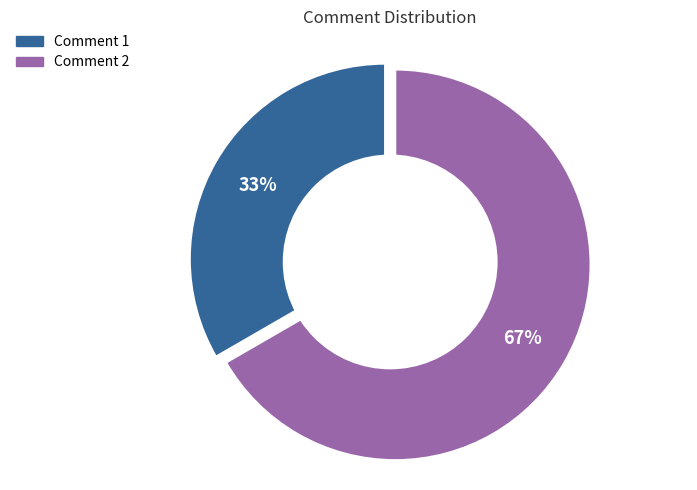

Rank the categories by value from lowest to highest.

Comment 1, Comment 2